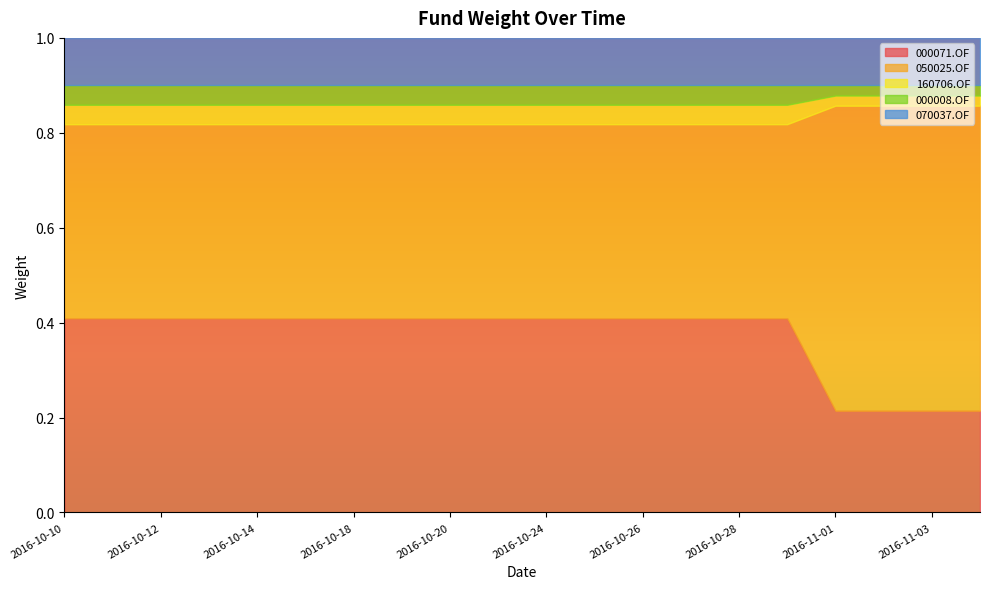

The value of 000008.OF at 2016-10-17 is 0.0. True or false?

False